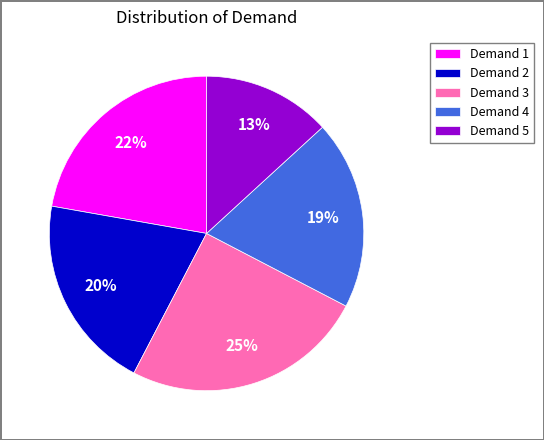

What percentage is the Demand 1 slice, to the nearest percent?

22%